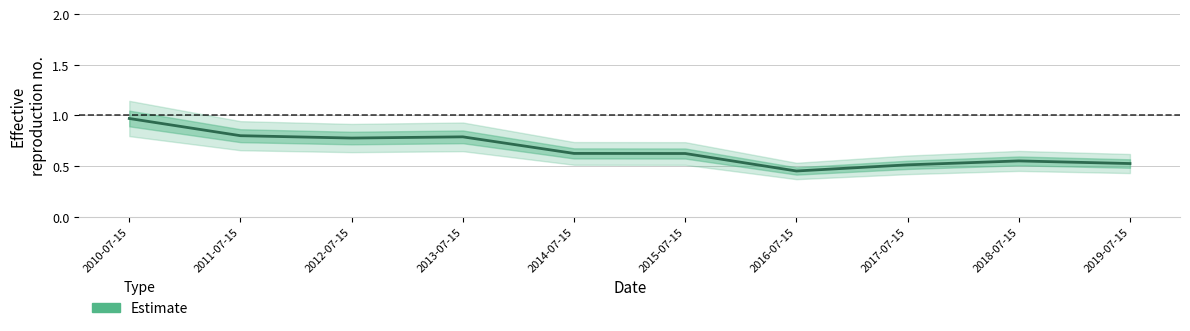

What is the difference between the maximum and minimum values?

0.5